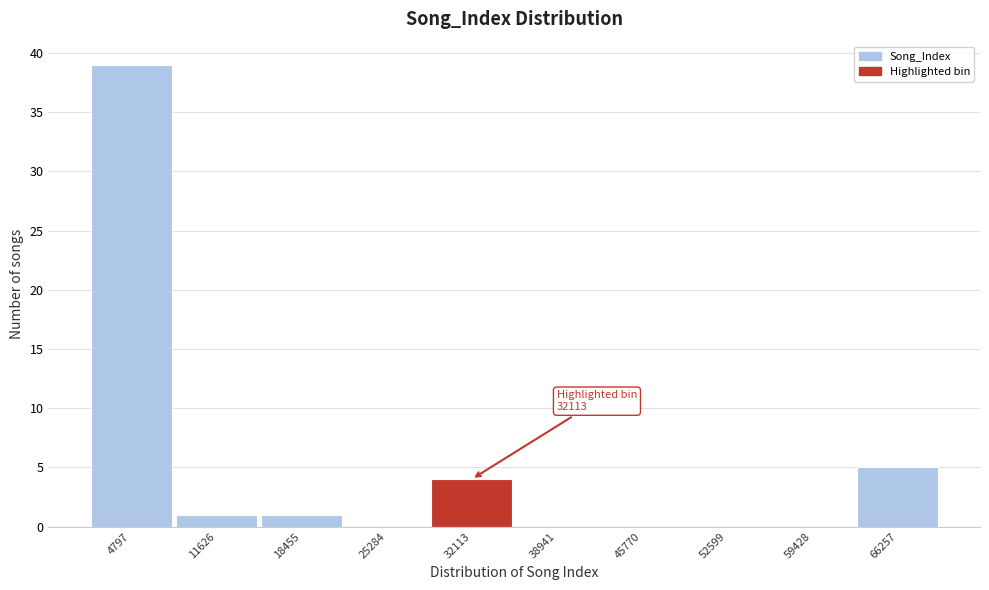

Over which range of the x-axis is the bar tallest?

1000 to 8000